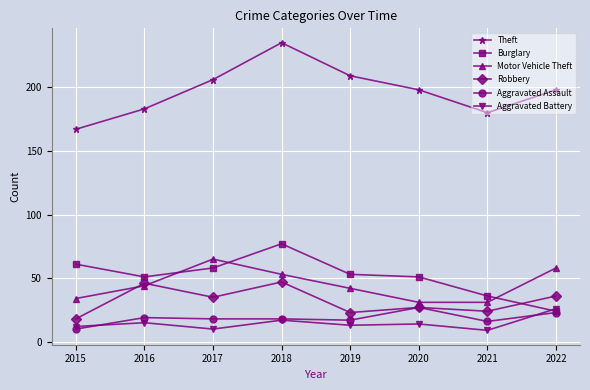

True or false: Aggravated Battery and Motor Vehicle Theft cross at least once.

False